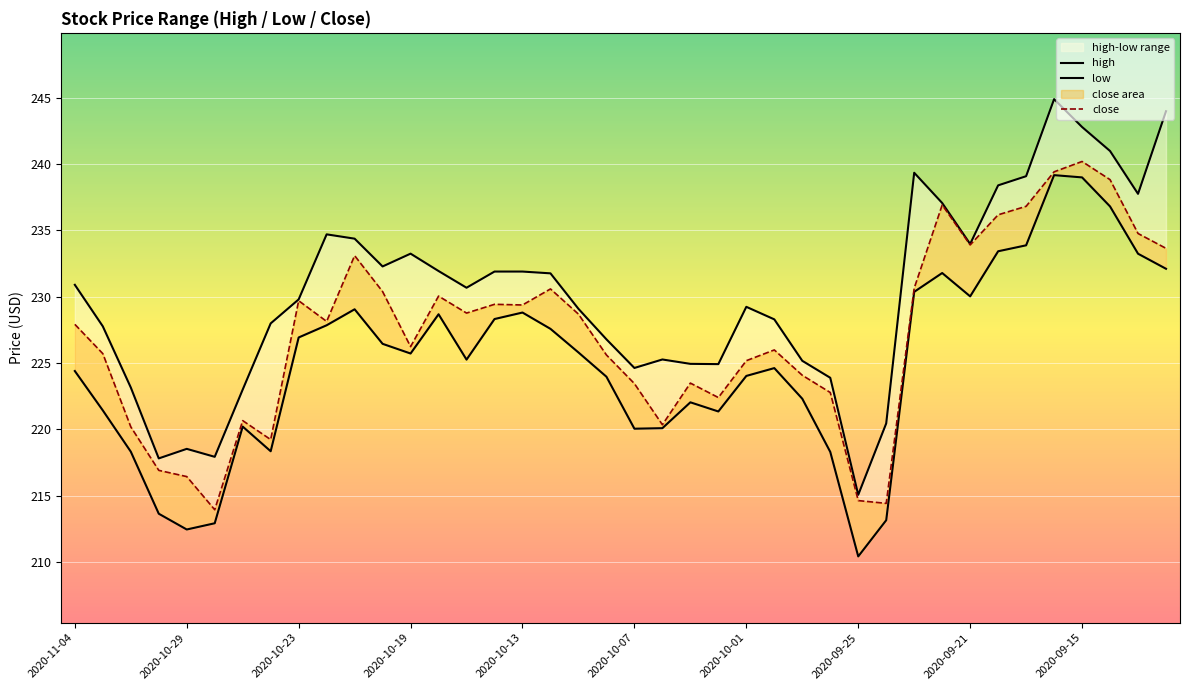

What is the maximum value for high?

244.9